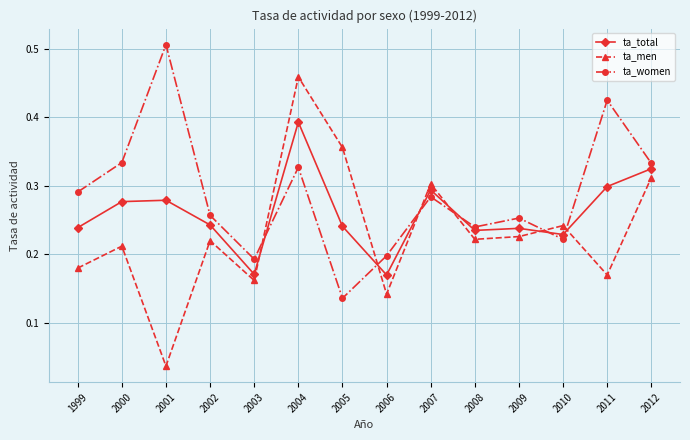

Where is ta_men nearest to the value 0?

2001